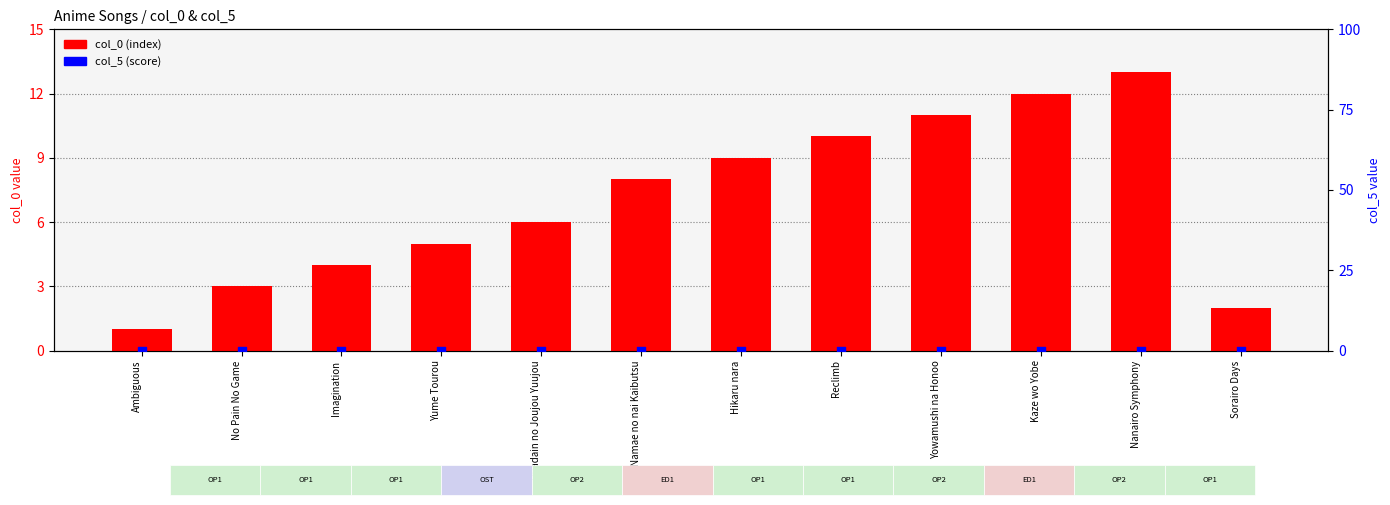

Is the value of col_0 (index) at Yume Tourou greater than the value of col_5 (score) at Hyadain no Joujou Yuujou?

Yes